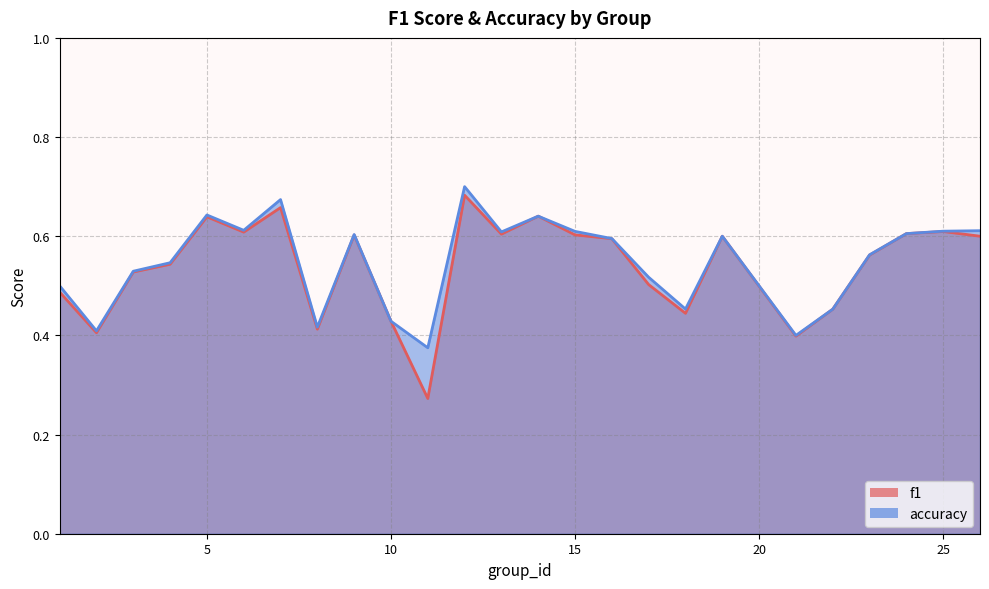

Rank the series at 8 from highest to lowest value.

accuracy, f1